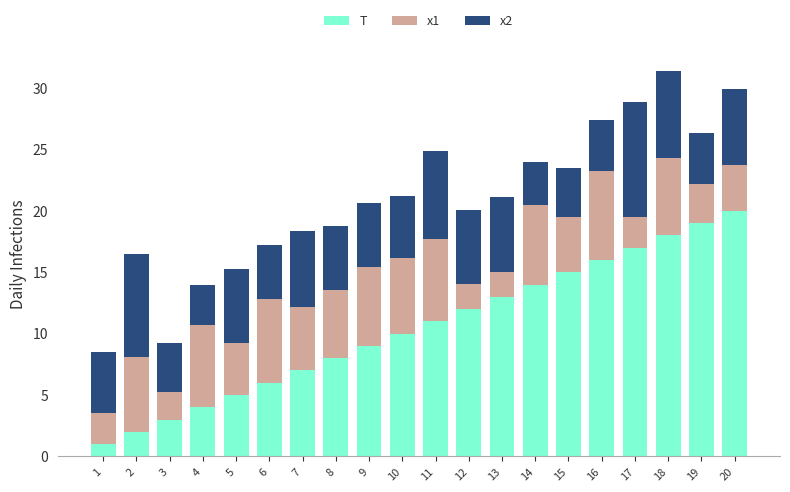

What is the sum of the T values at 15 and 20?

35.0